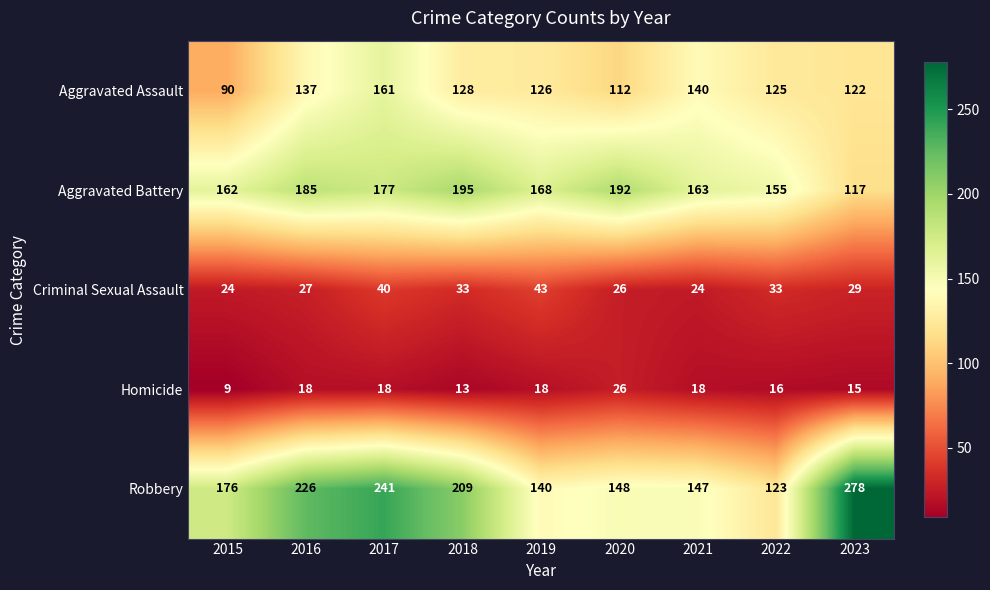

At how many categories does at least one series exceed 11?

9